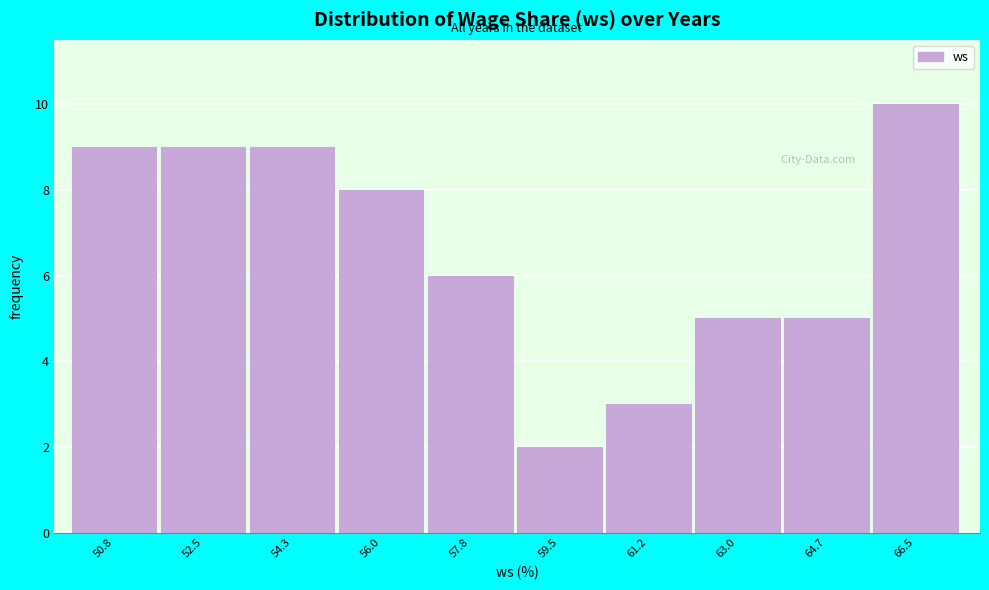

Reading left to right, transcribe all the data shown in this chart.

9	9	9	8	6	2	3	5	5	10